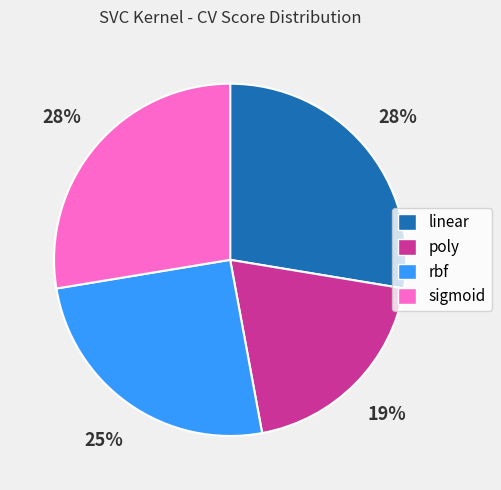

Is there any slice that represents more than half of the pie?

No